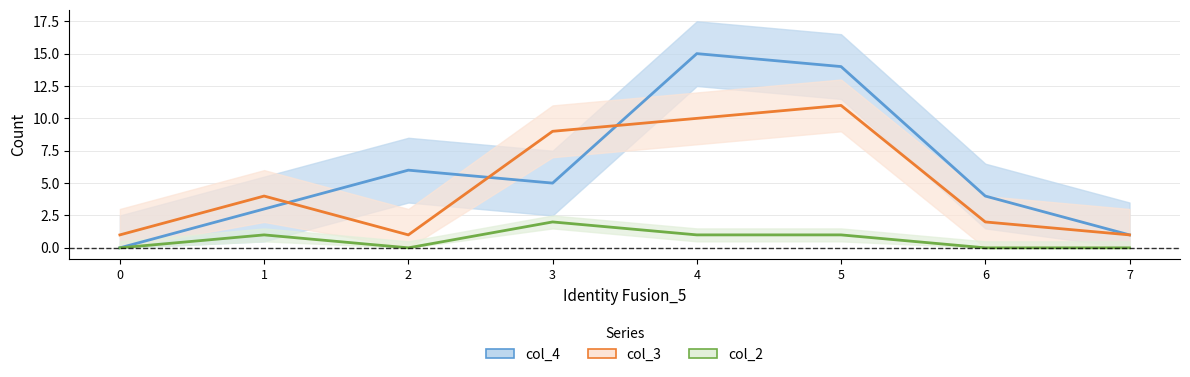

How many data points in col_3 are above 4?

3